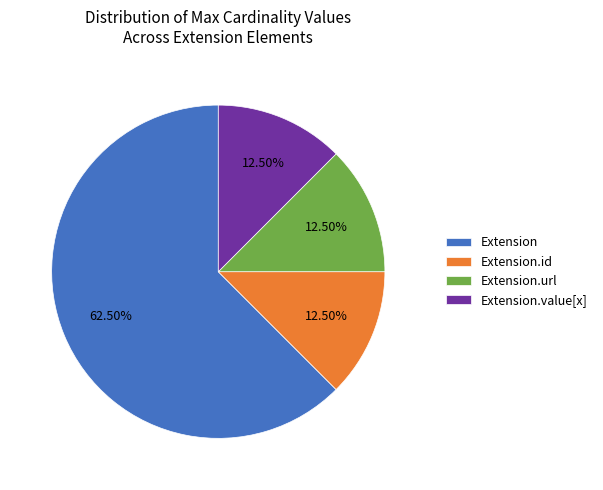

Combined, do Extension and Extension.value[x] account for over 50%?

Yes